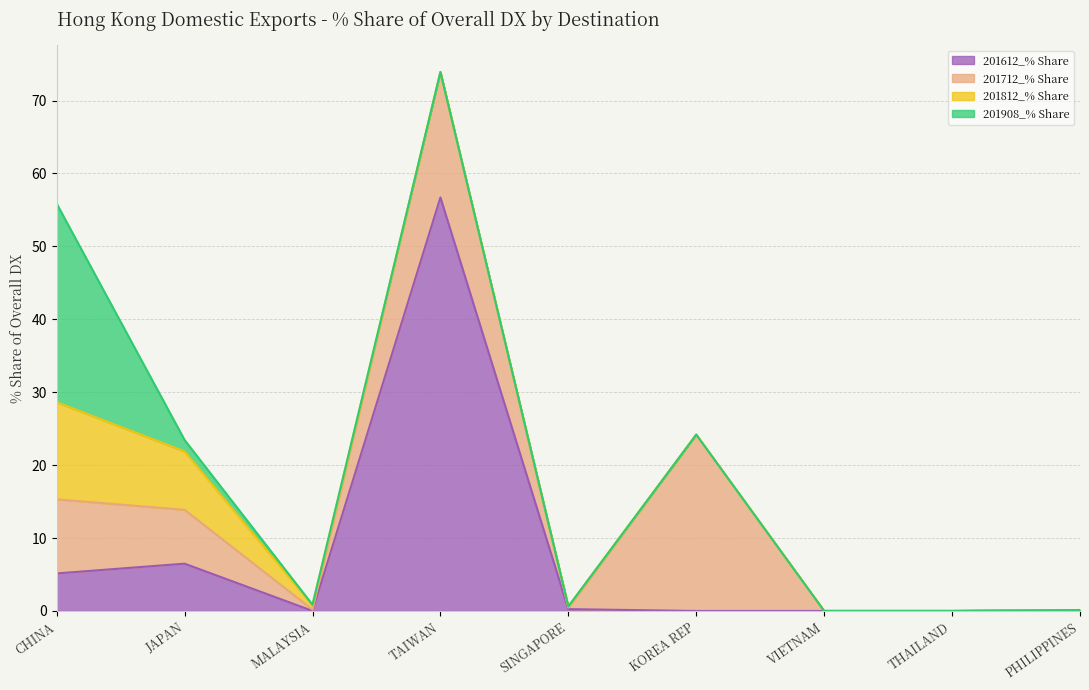

What is the label of the 5th point from the left?

SINGAPORE